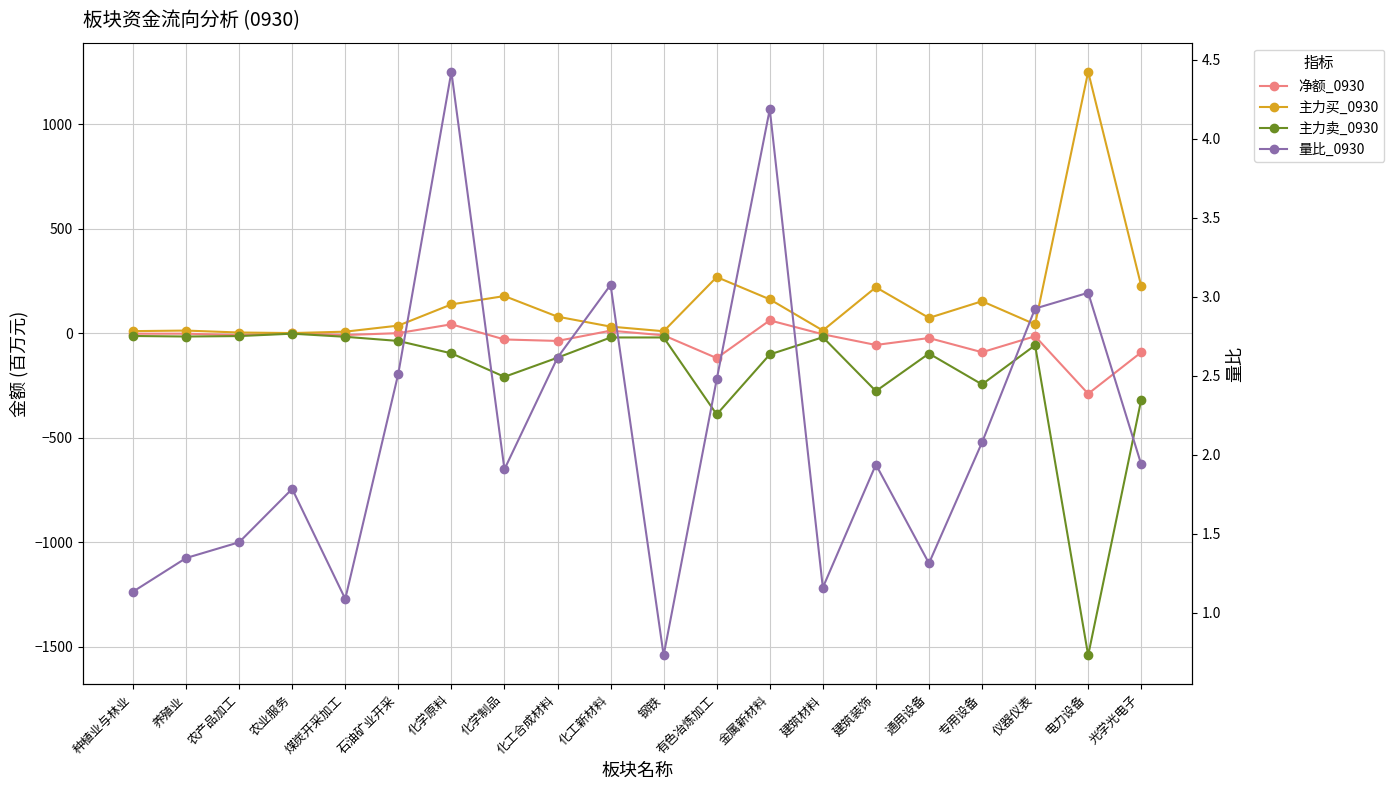

How many interior local valleys does the 主力买_0930 series have?

5